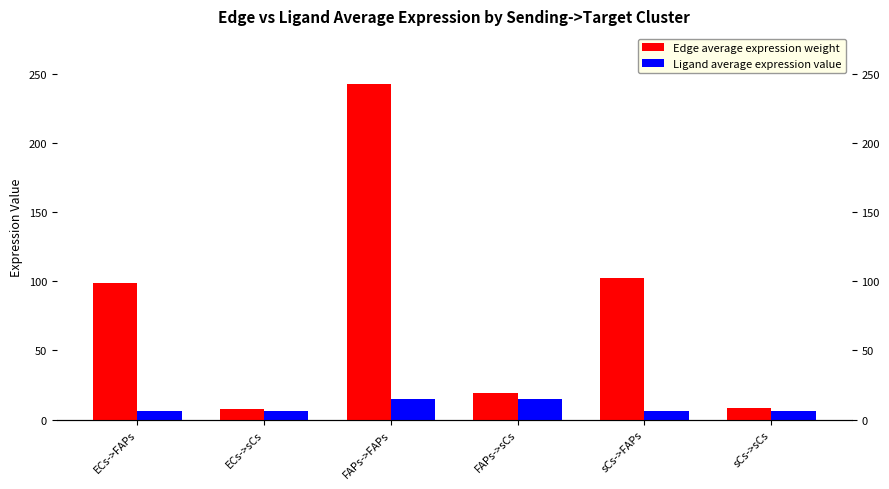

How many bars are there in each group?

2